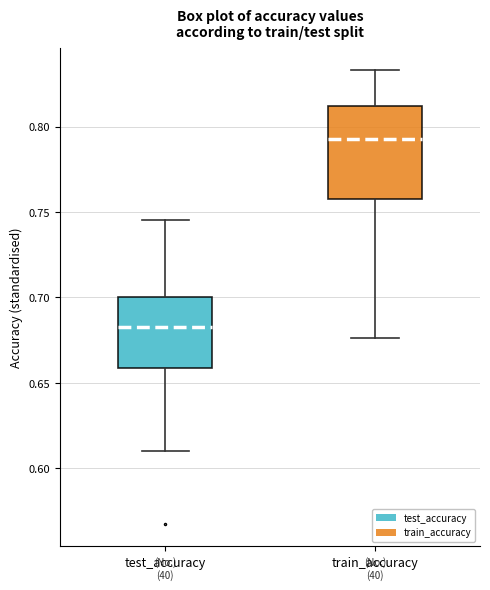

Which box has the highest median line?

train_accuracy